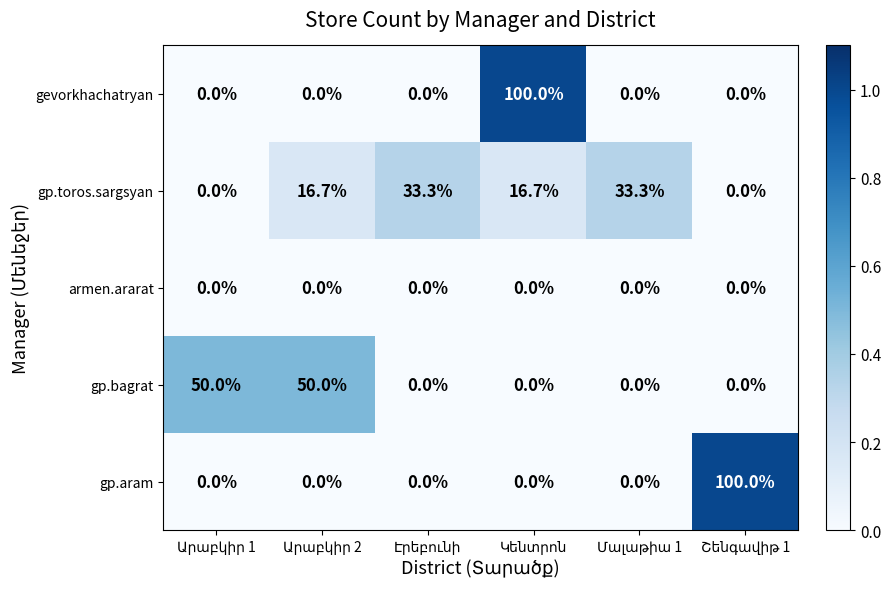

At how many categories does at least one series exceed 44?

4